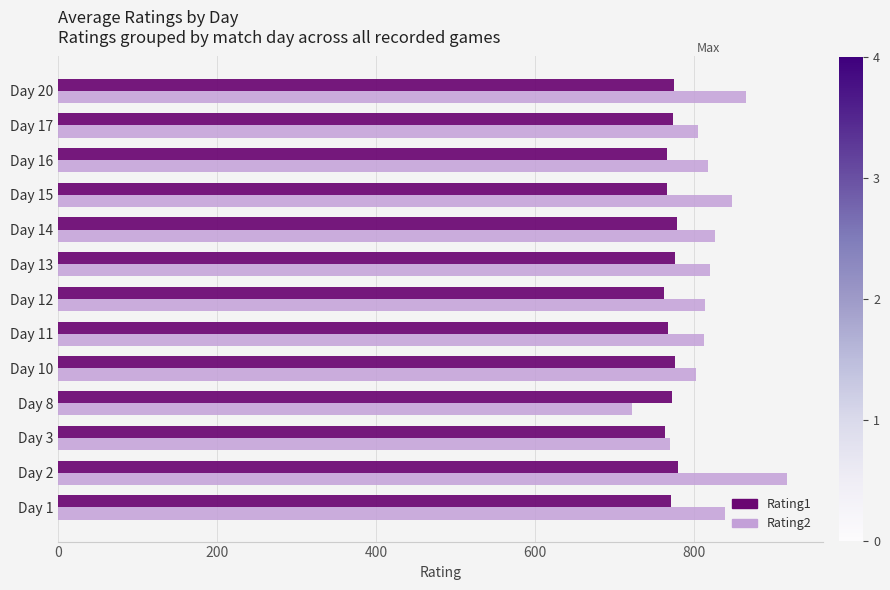

Count the number of data series in this chart.

2